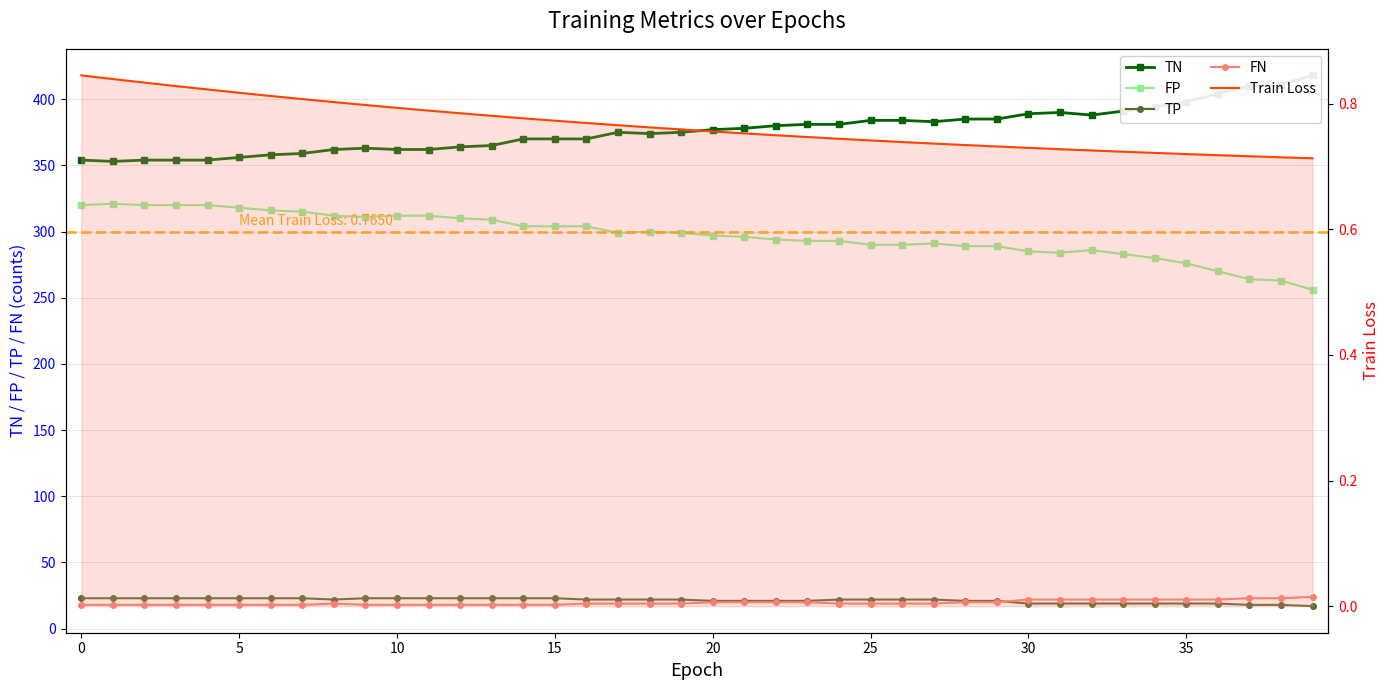

True or false: FP has more than 2 interior local peaks.

True